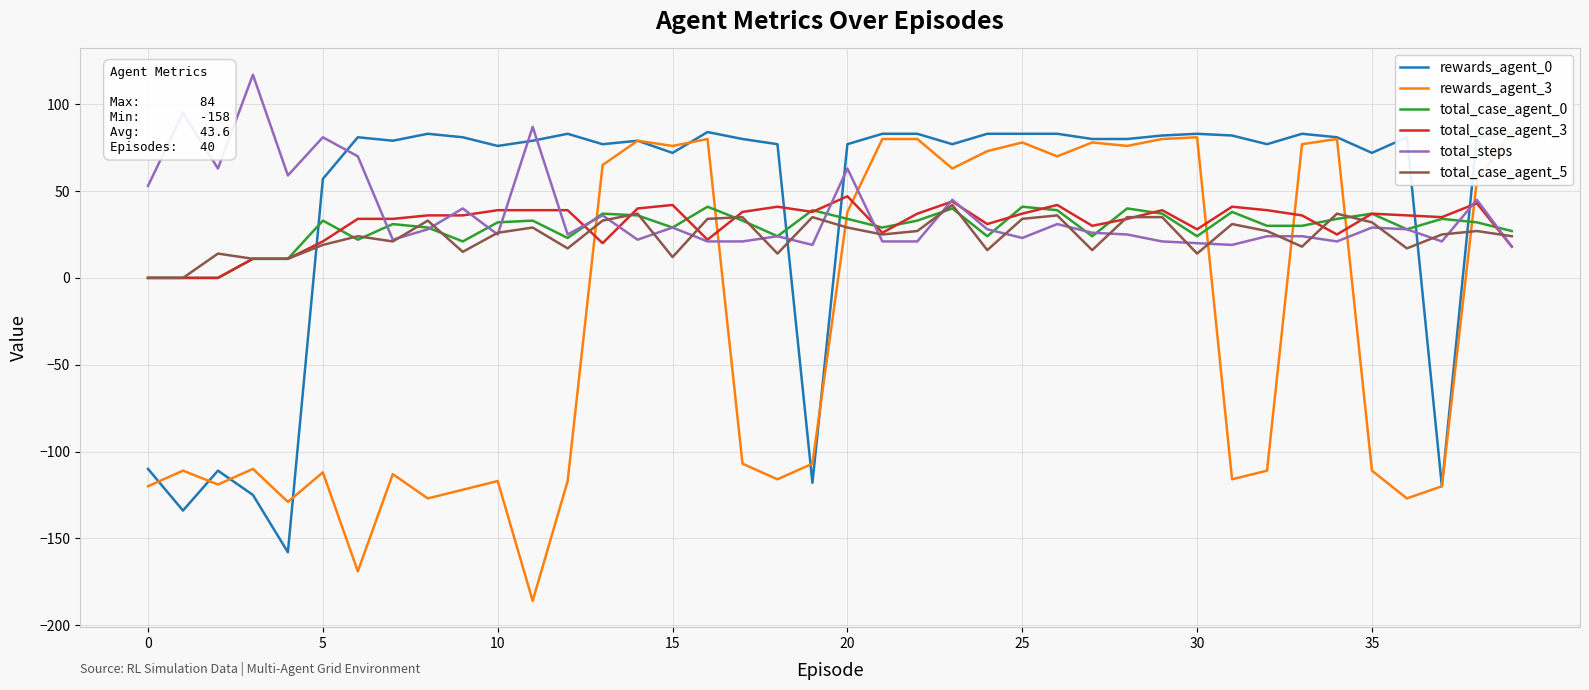

What is the maximum value for total_case_agent_5?

42